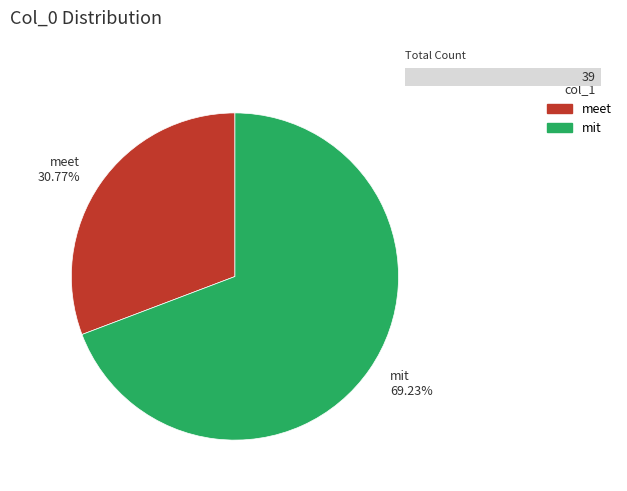

What is the ratio of the value at meet to the value at mit?

0.4